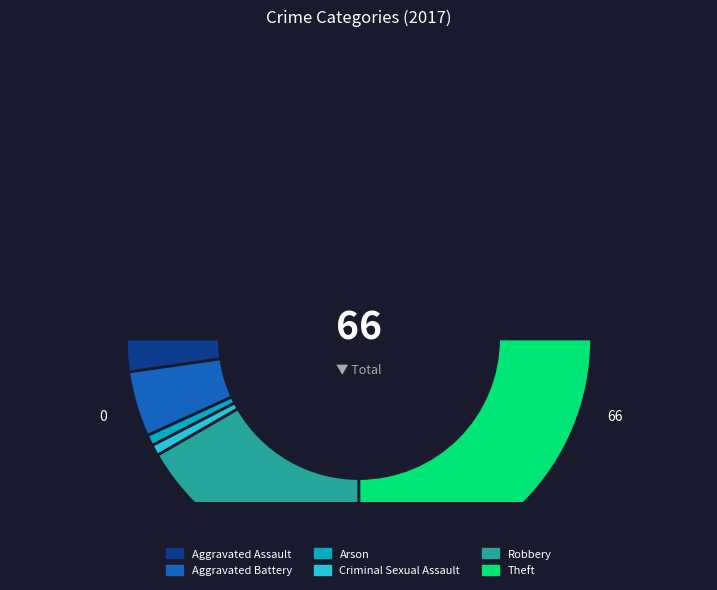

Which category has the smallest portion of the pie?

Arson